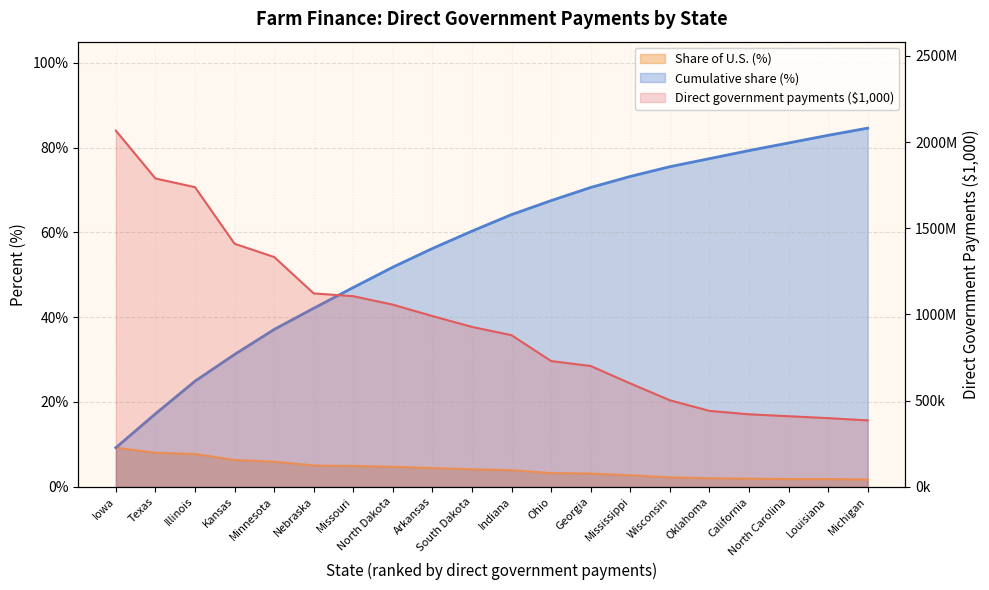

How many data points in Direct government payments ($1,000) are above 927123?

9